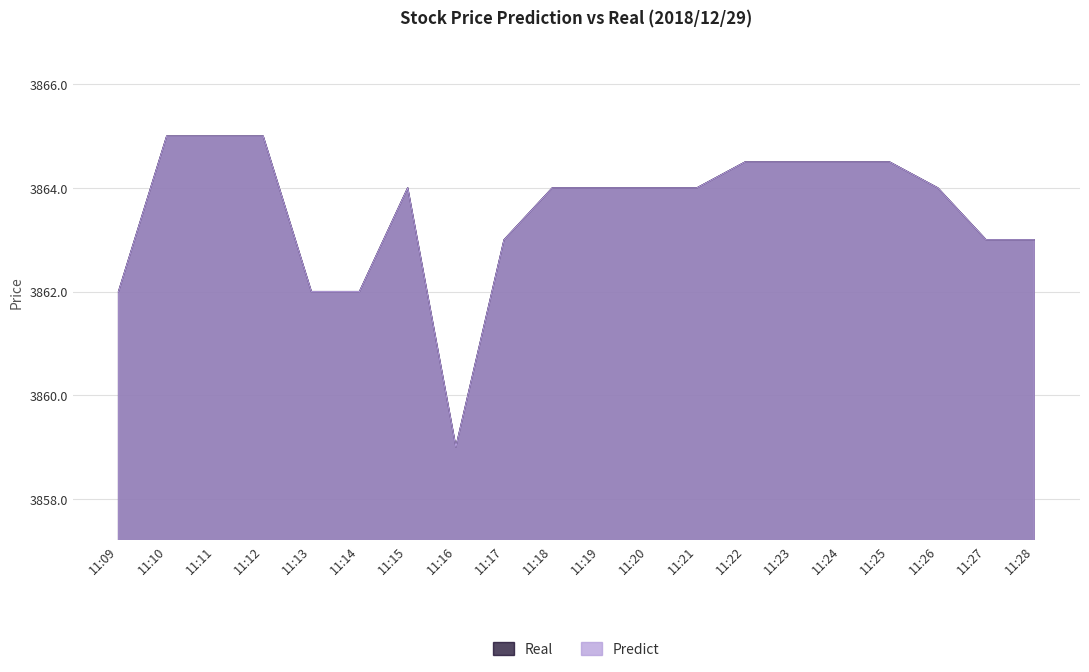

What is the difference between the Real values at 11:10 and 11:09?

3.0